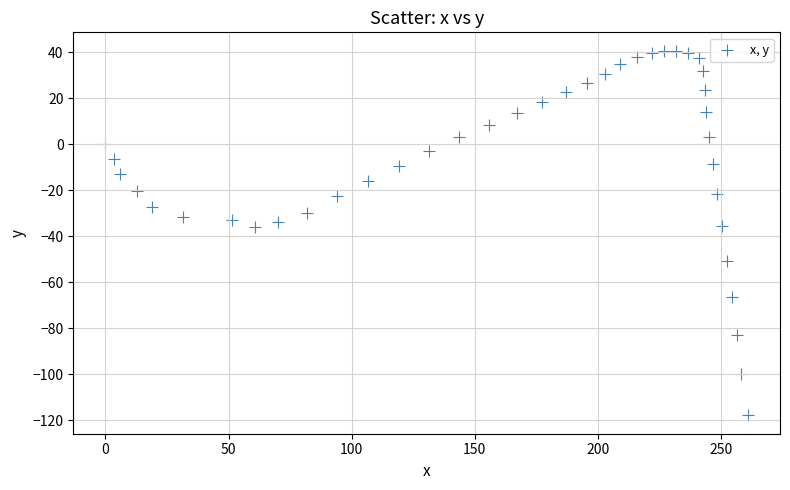

What is the range of X values (max minus min)?

260.9